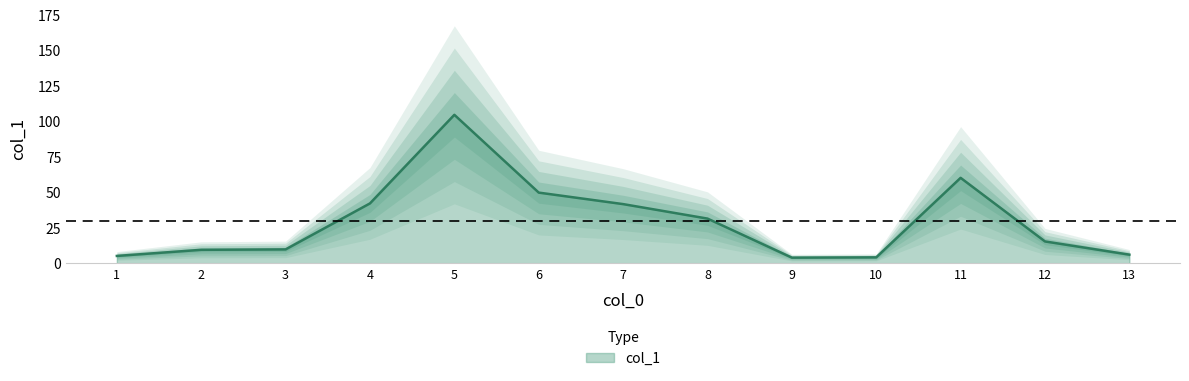

Approximately how many times larger is the value at 2 compared to 12?

0.6